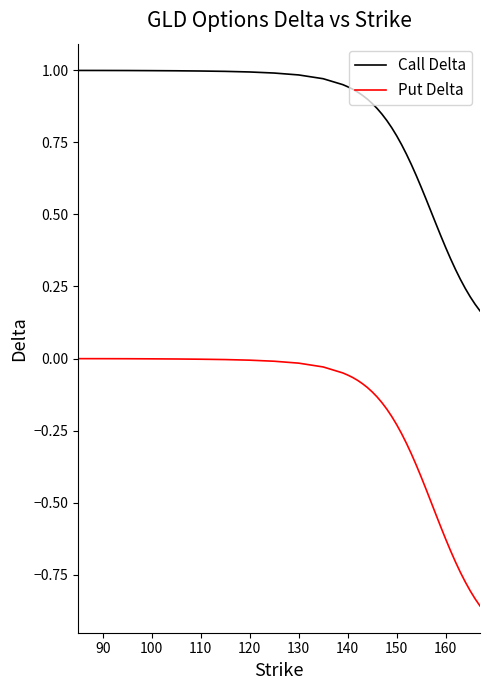

Which series has the largest range (max minus min)?

Put Delta